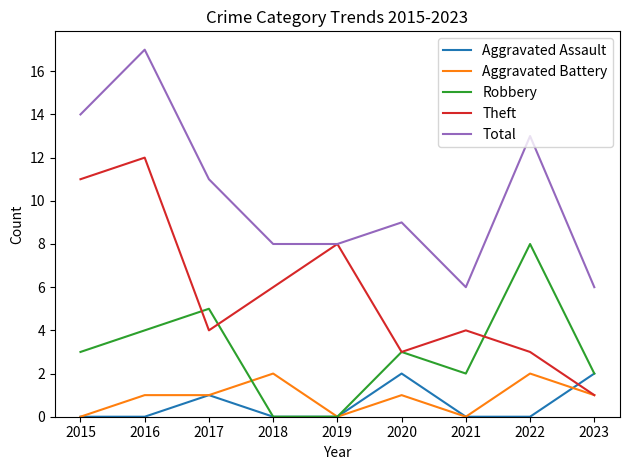

What is the greatest value displayed?

17